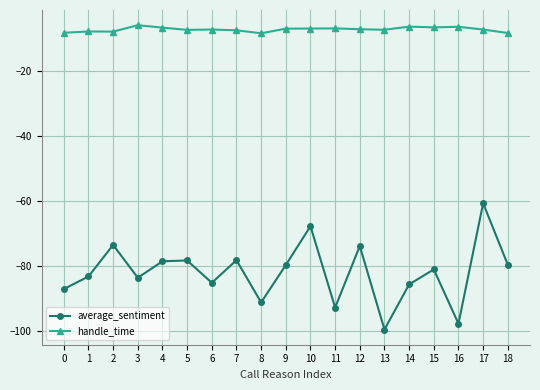

What is the lowest value of the handle_time series?

-8.3